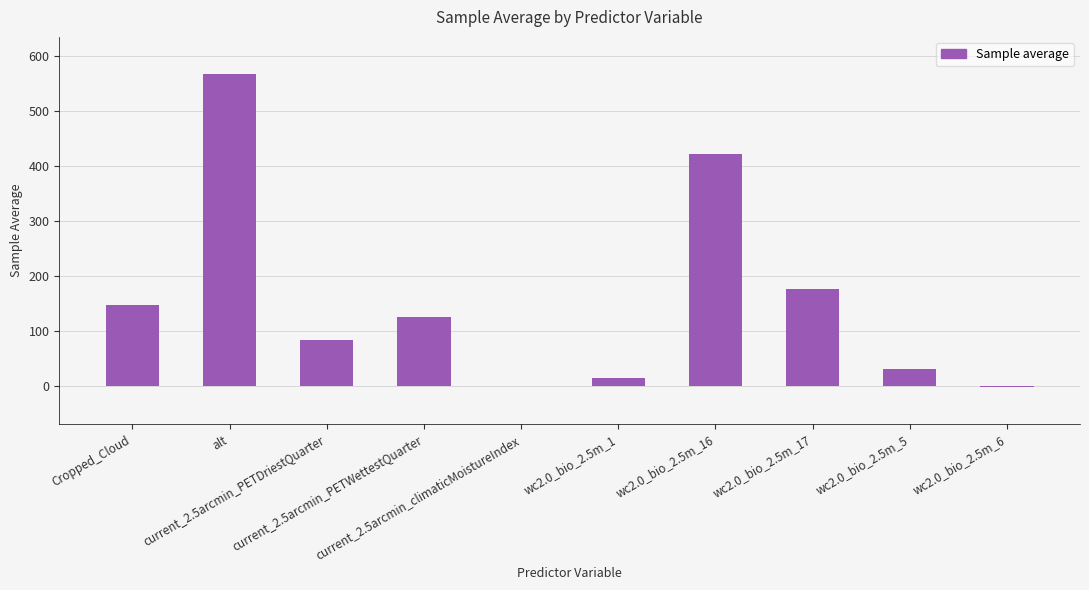

At which label does the data first exceed 124?

Cropped_Cloud